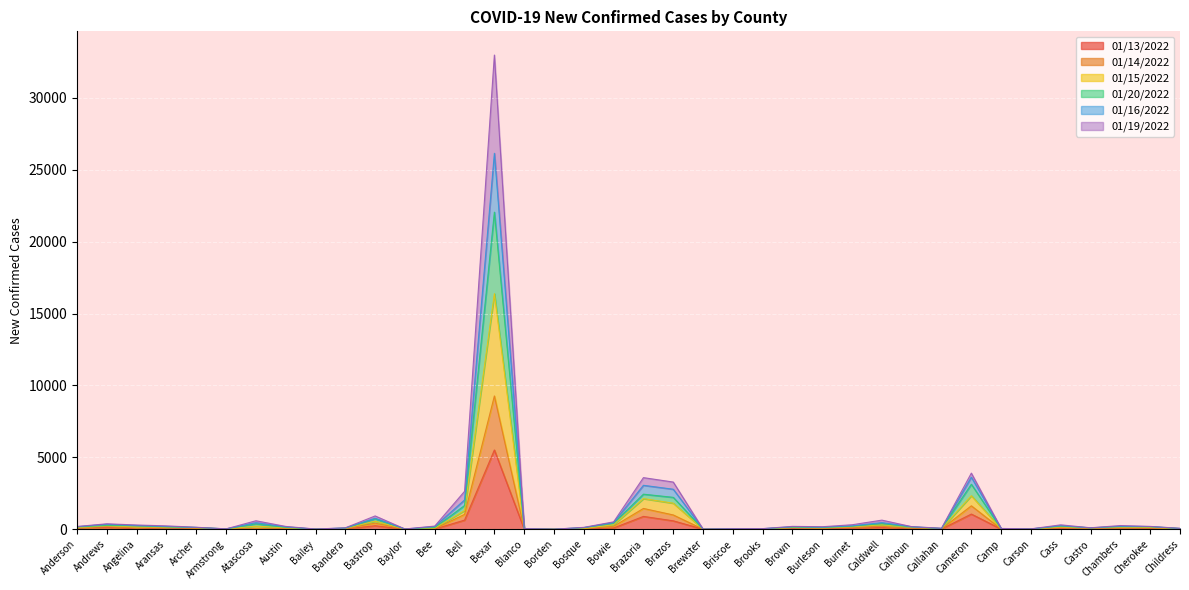

Which series has the largest total across all categories?

01/15/2022